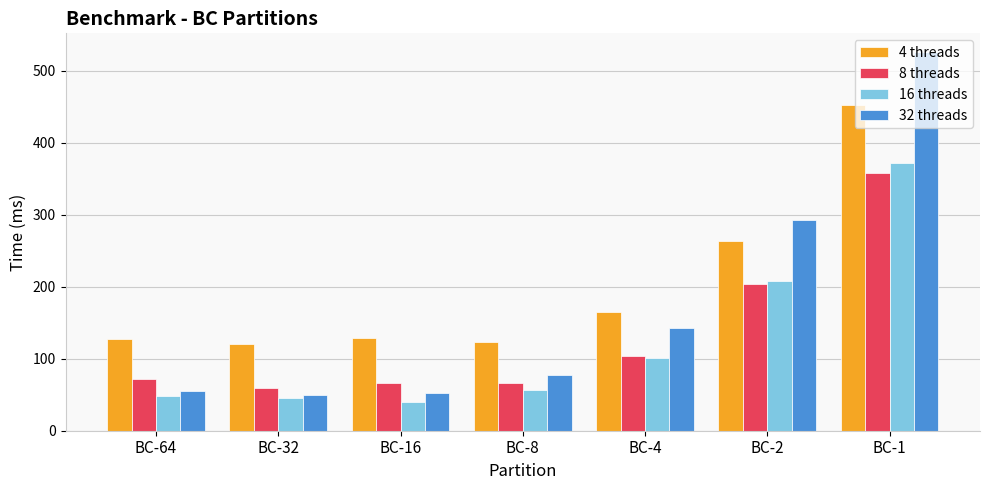

What is the greatest value displayed?

525.4